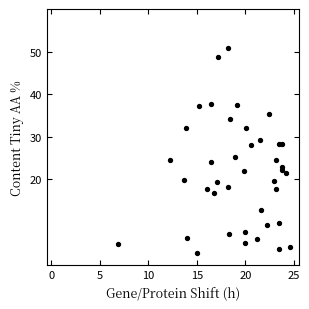

What Y value in the scatter plot is closest to 26?

25.4